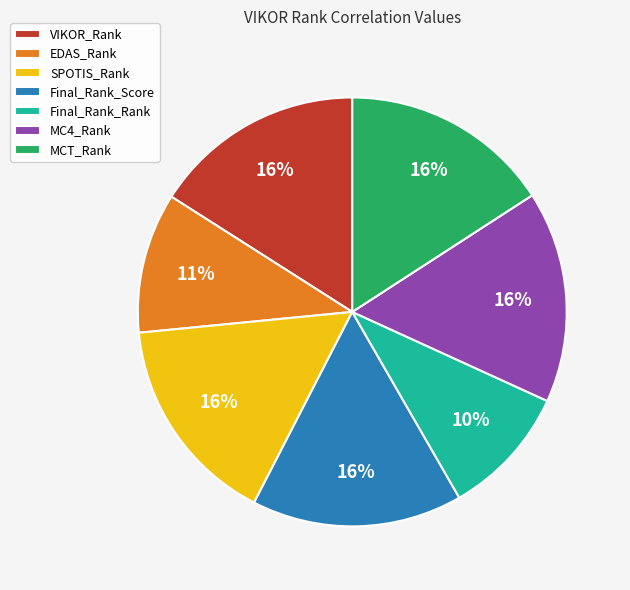

Does VIKOR_Rank represent more than half of the total?

No